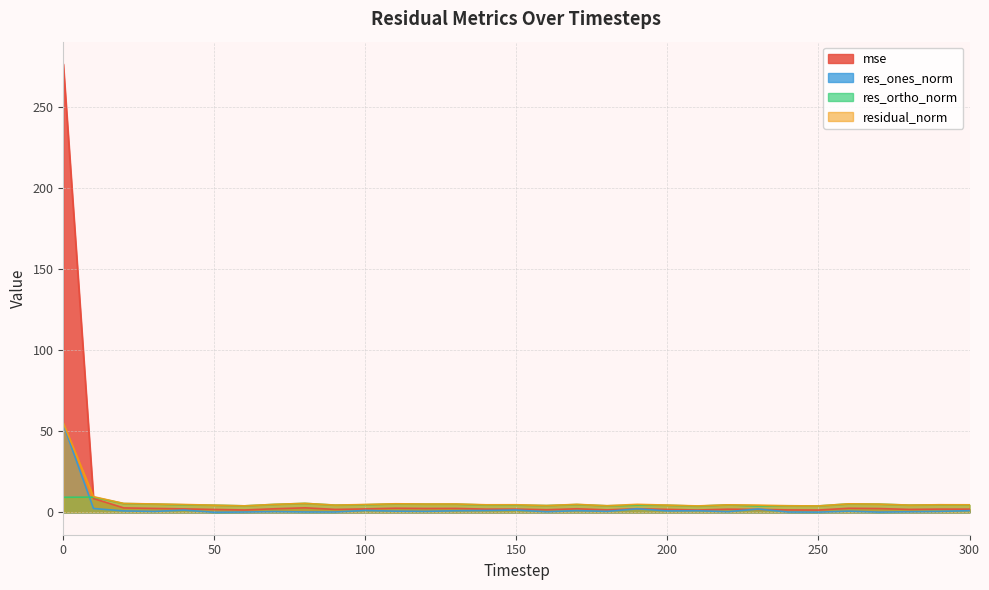

Which label corresponds to the smallest value in the chart?

50